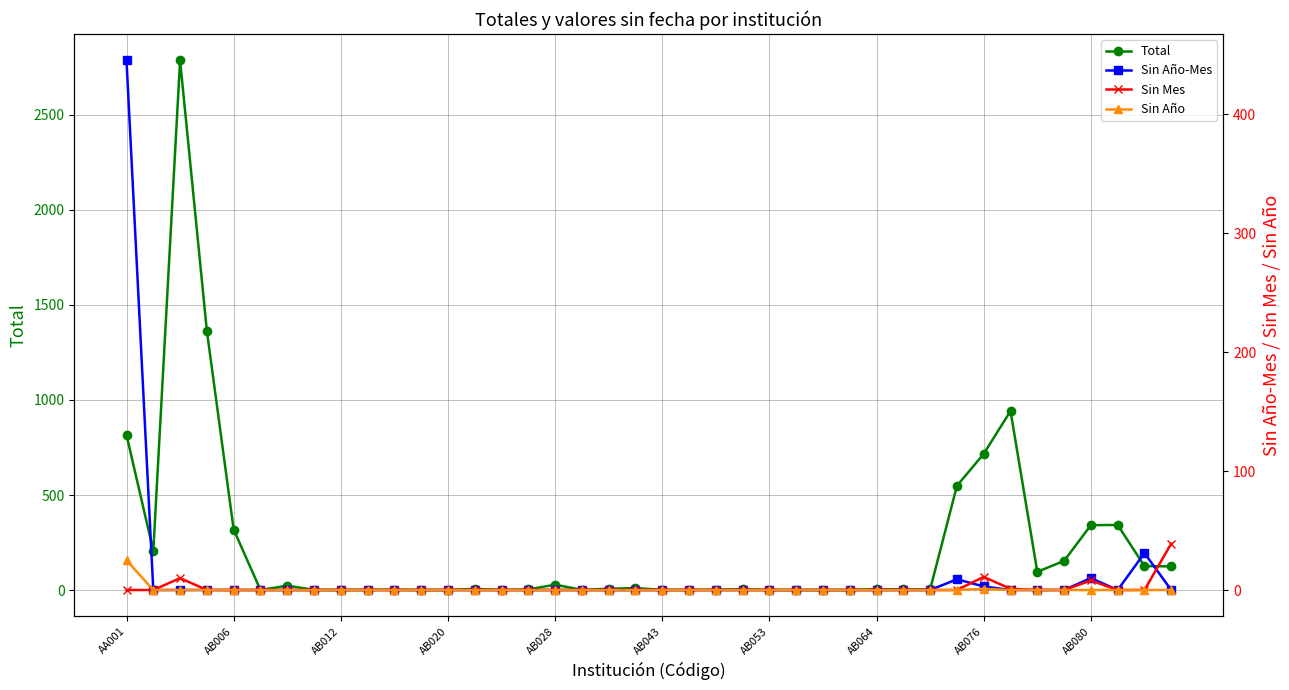

The value of Sin Año-Mes at 39 is 0. True or false?

True